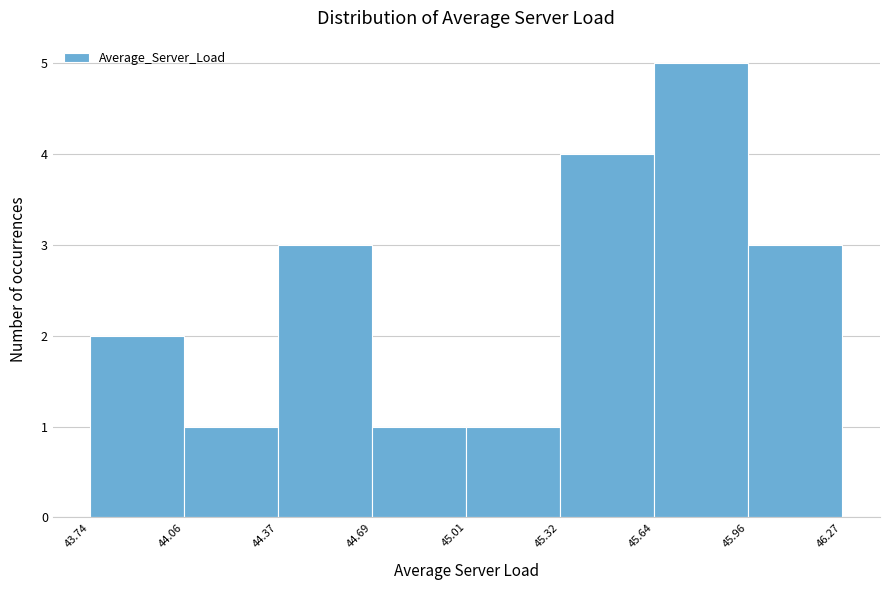

Over which range of the x-axis is the bar tallest?

45.64 to 45.96